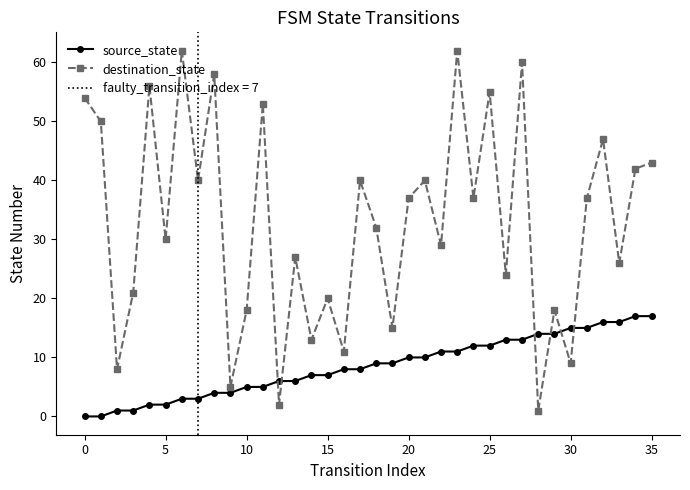

Rank the series by their maximum value, from highest to lowest.

destination_state, source_state